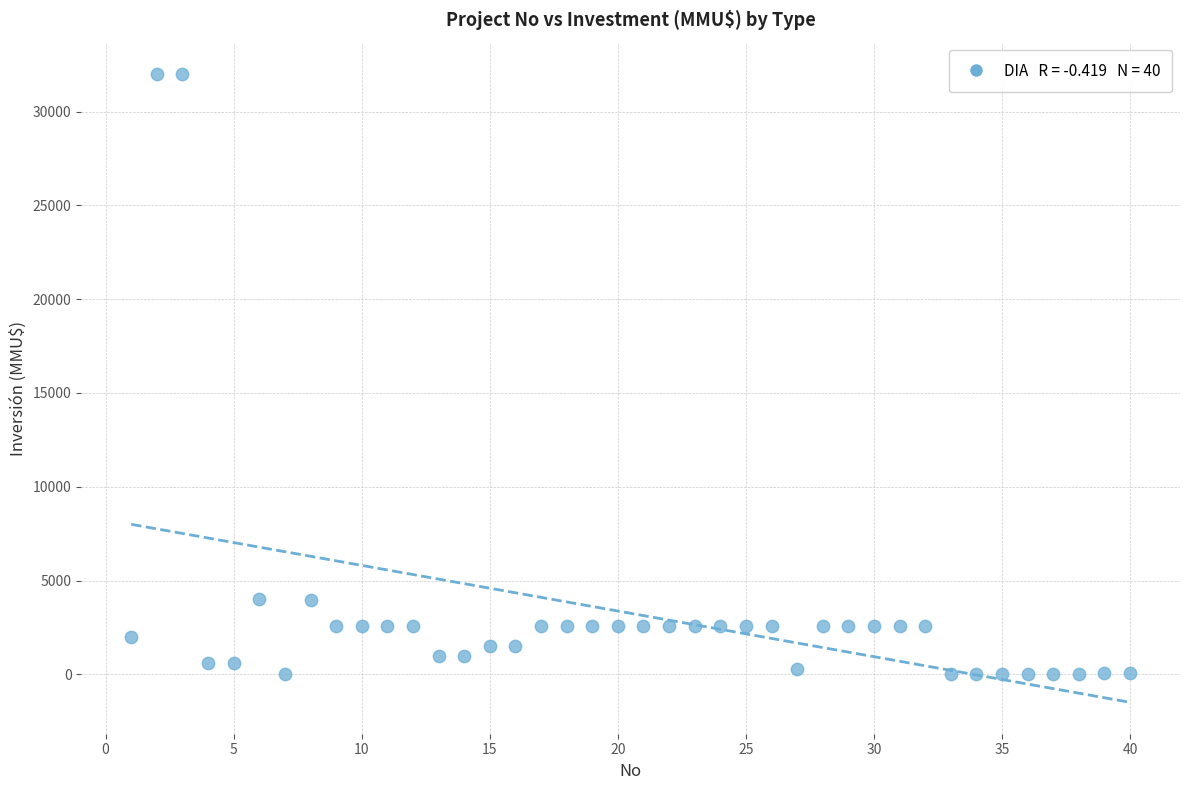

What is the range of Y values (max minus min)?

32000